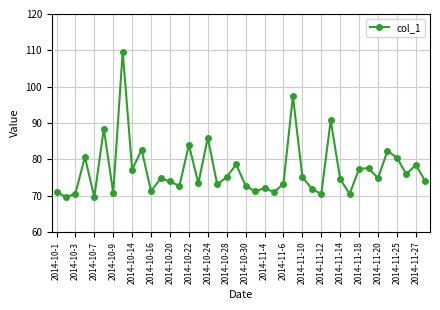

Is this an area chart (filled region under the line)?

No